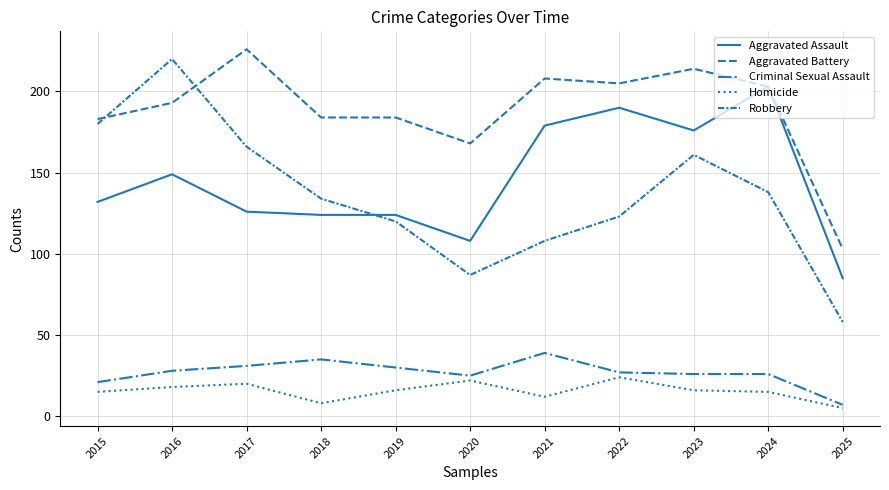

Does the chart have visible grid lines?

Yes